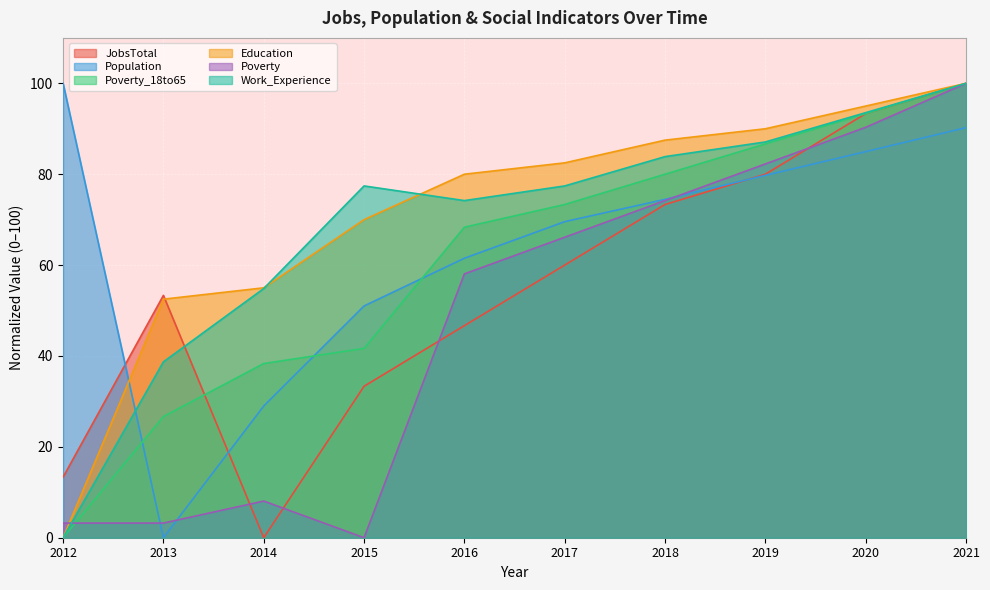

Between which two adjacent categories do Population and Poverty first intersect?

2012 and 2013